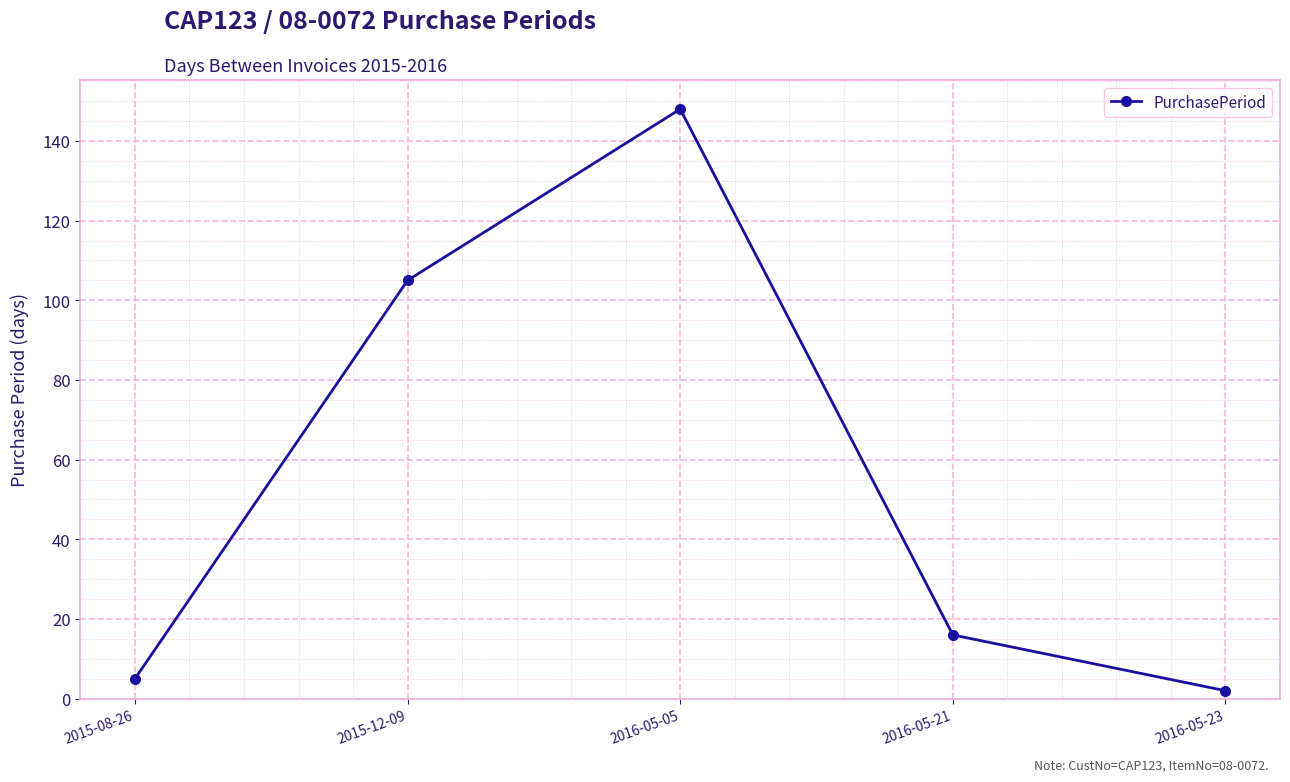

Rank the categories by value from highest to lowest.

2016-05-05, 2015-12-09, 2016-05-21, 2015-08-26, 2016-05-23